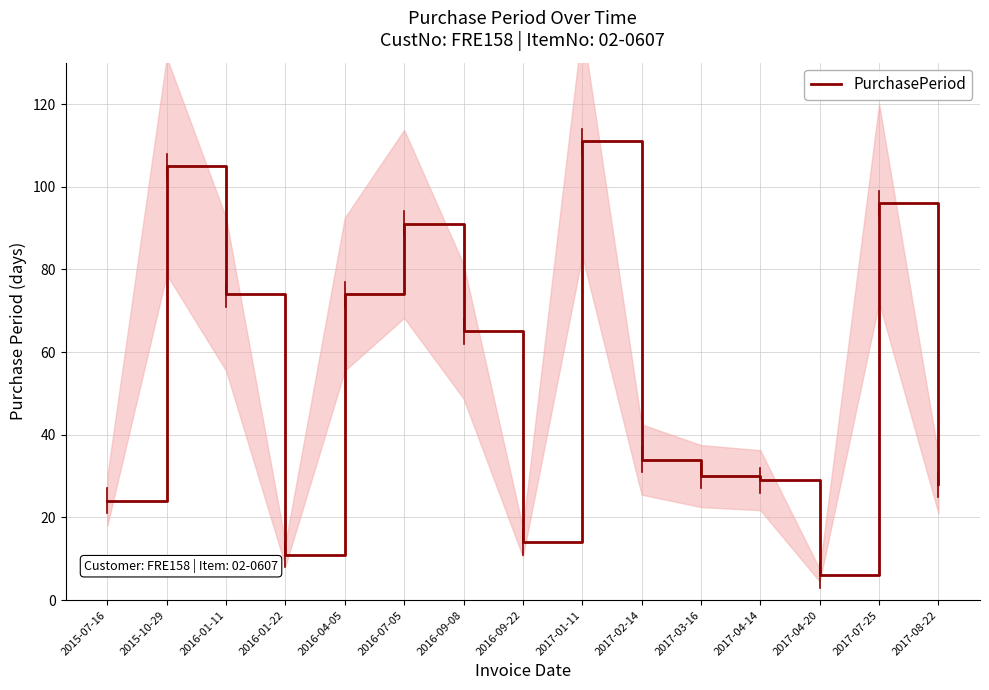

At which category does the chart reach its peak across all series?

2017-01-11